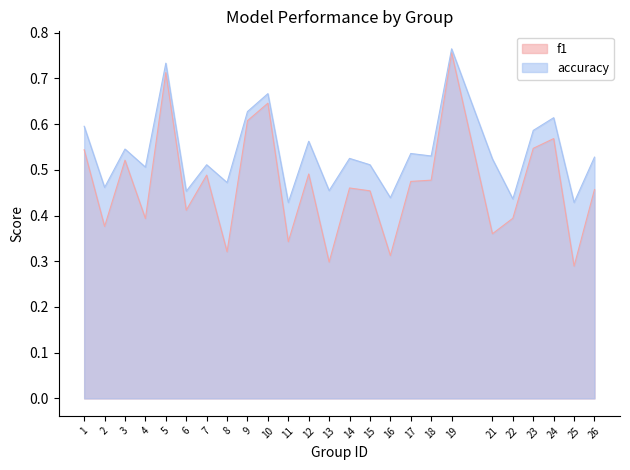

Between 11 and 21, which is larger?

21